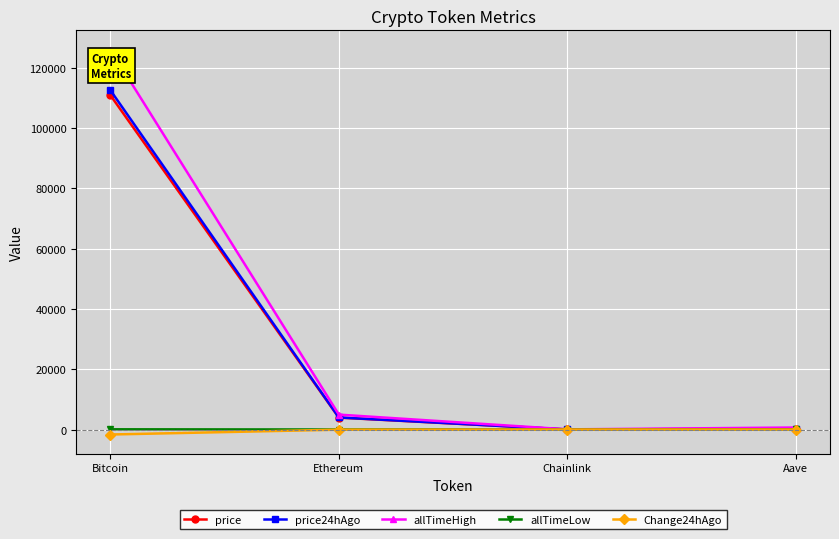

What is the maximum value shown in the chart?

126080.0